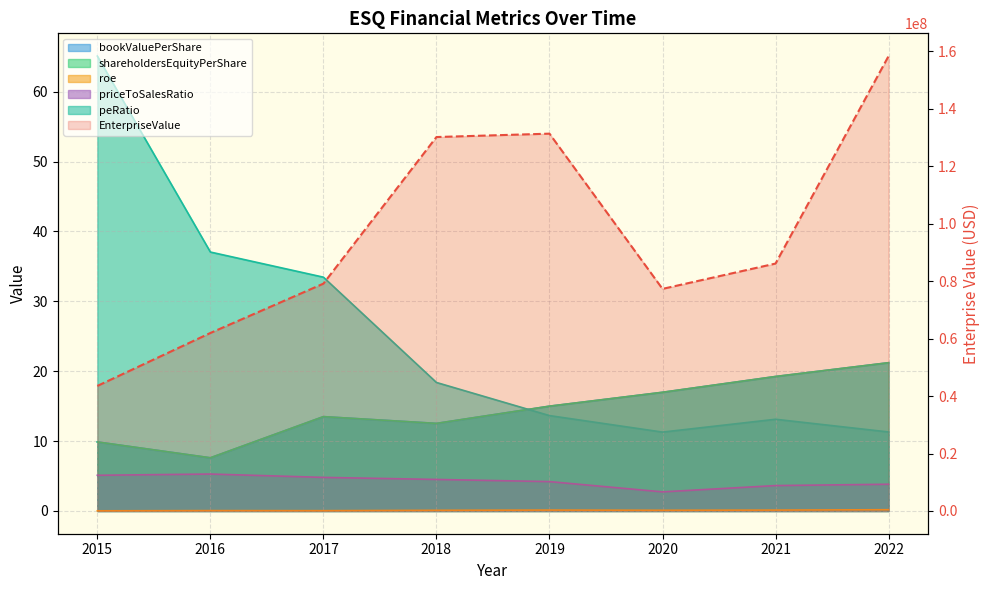

Does the chart display data point markers on the line(s)?

No